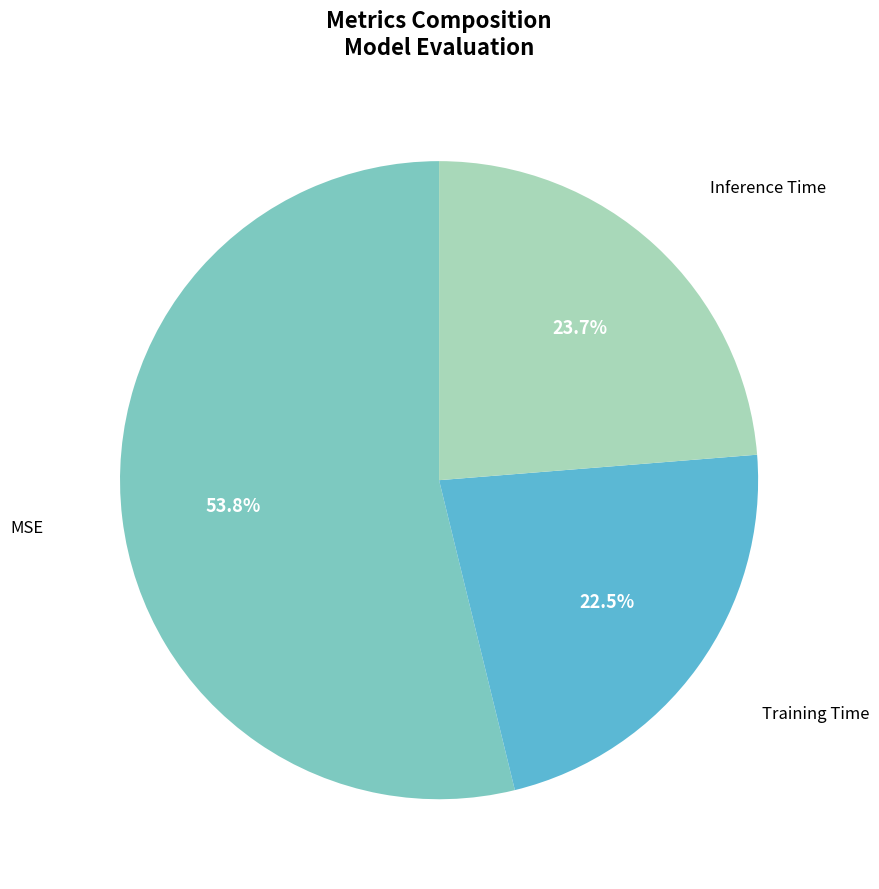

Which slice is the largest?

MSE